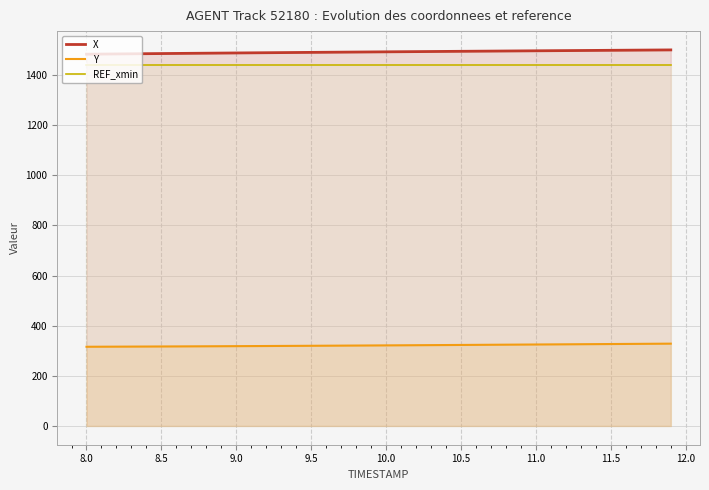

What is the value of the X point at the 27th from the left?

1495.3